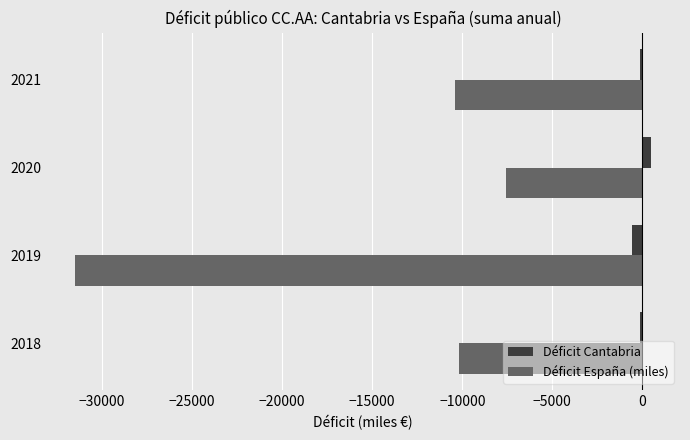

What is the average value of the Déficit España (miles) series?

-14915